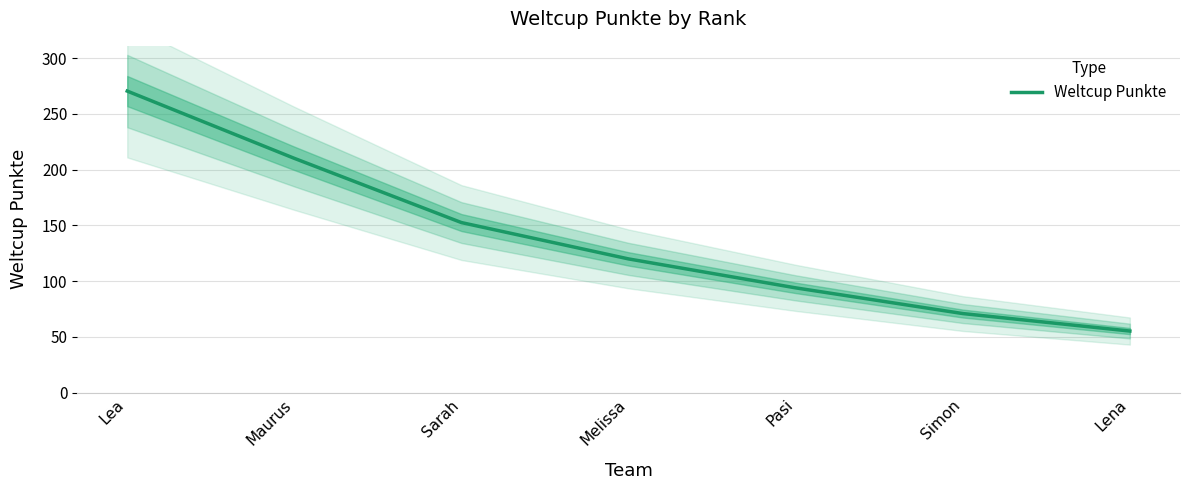

What is the minimum value shown in the chart?

55.2